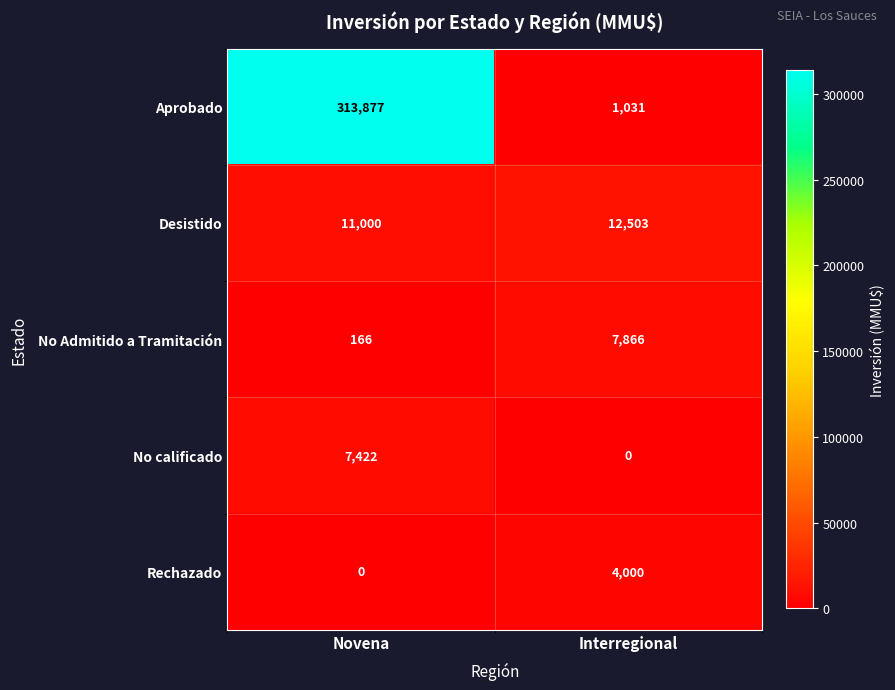

Which series has the largest total across all categories?

Aprobado